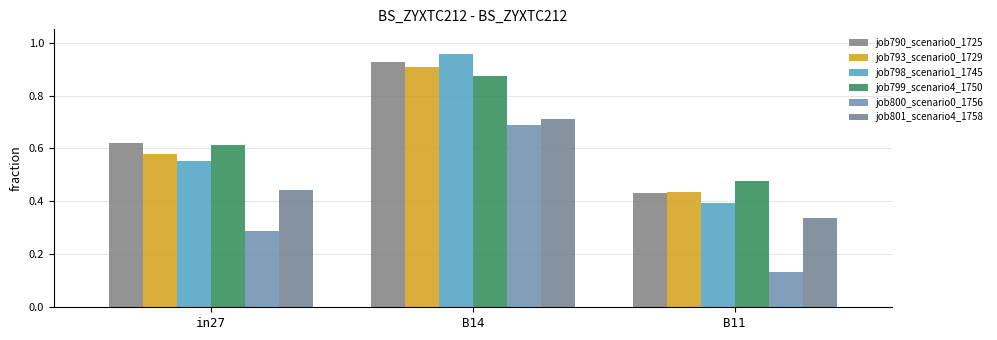

Count the number of categories in the chart.

3